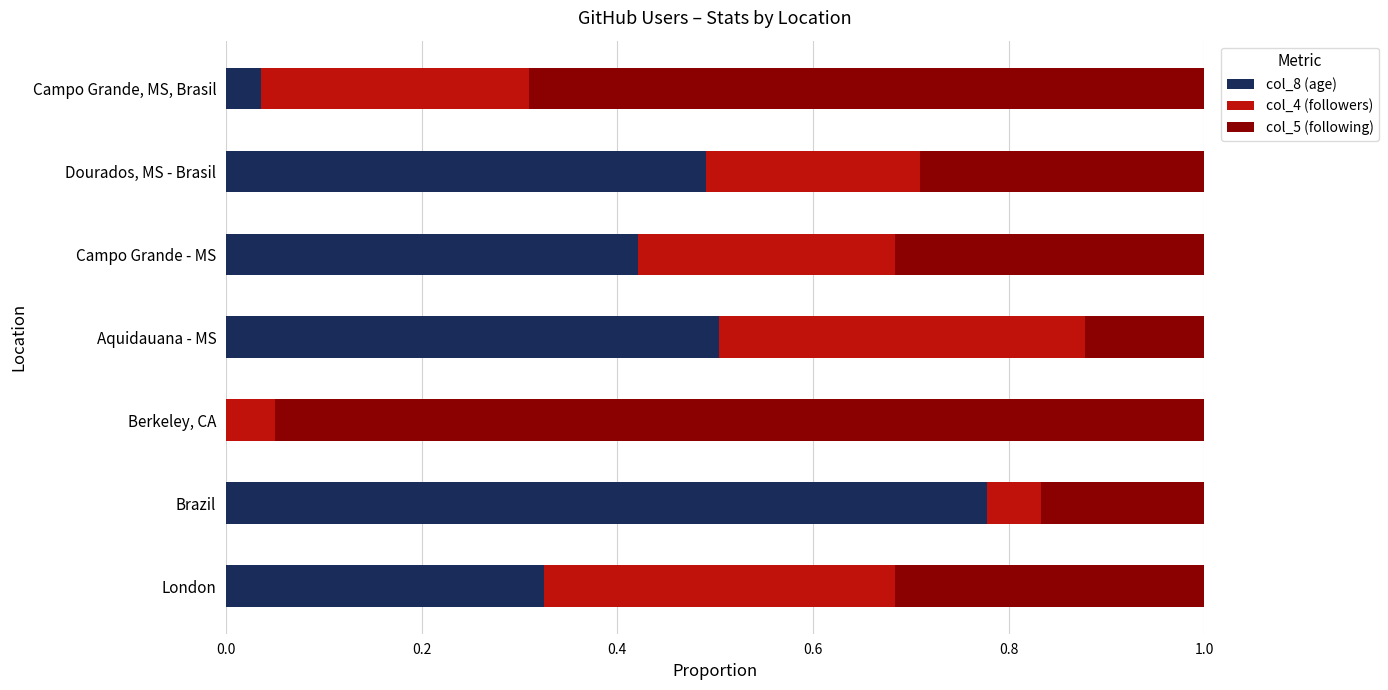

Which category has the highest value in the col_8 (age) series?

Brazil